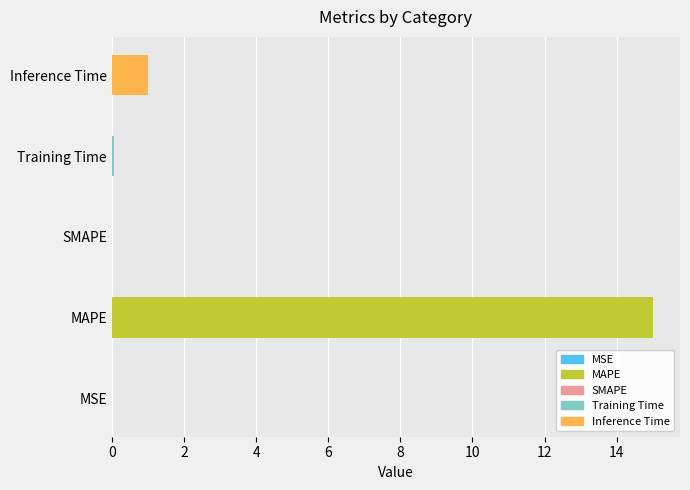

Is it true that the value at SMAPE is 0.0?

True